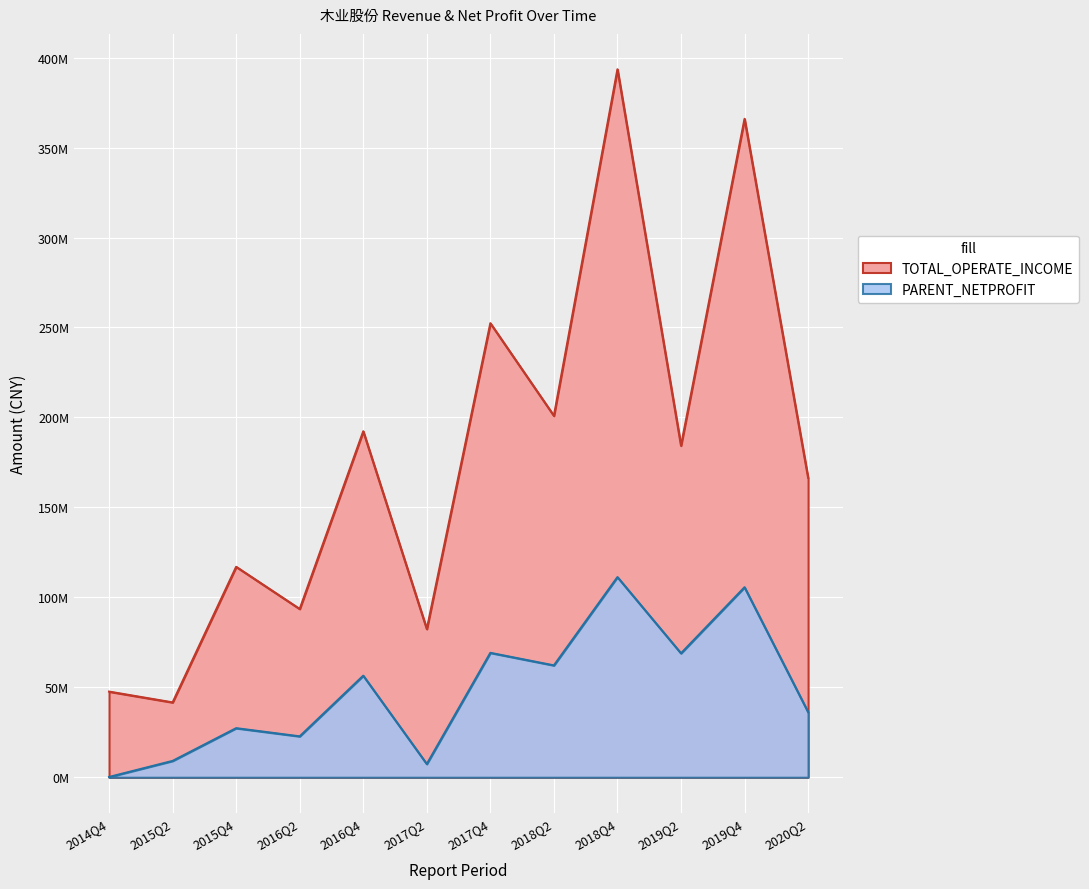

Which series has the largest total across all categories?

TOTAL_OPERATE_INCOME